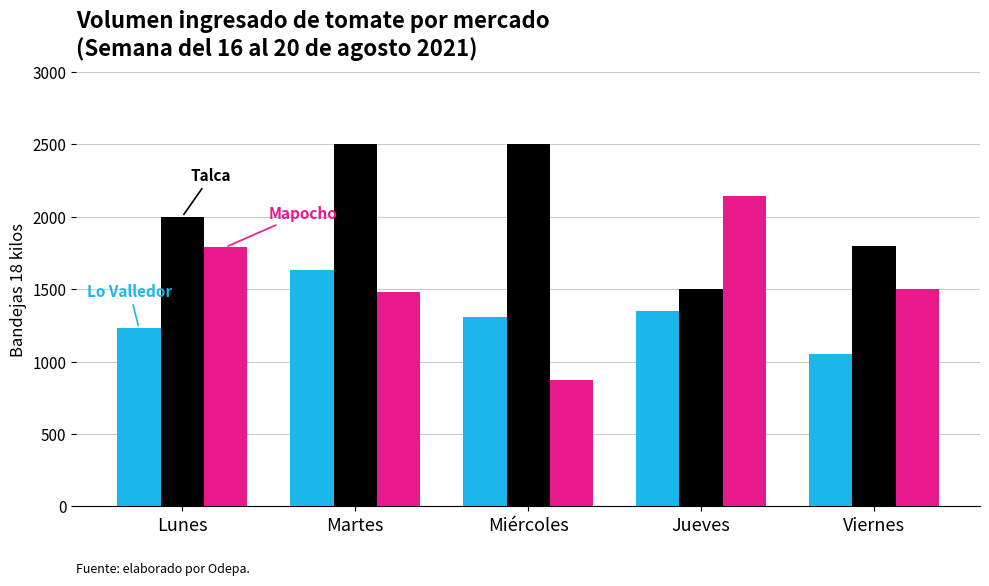

What is the total value across all series at Lunes?

5020